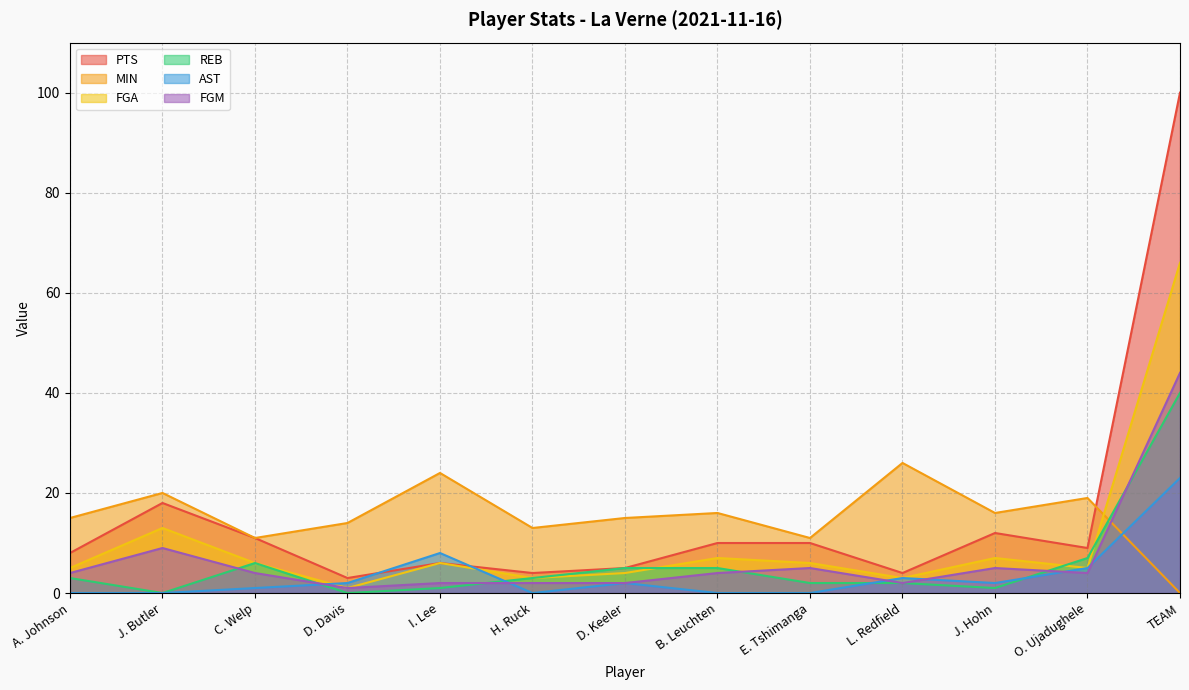

How many interior local peaks does the FGM series have?

3